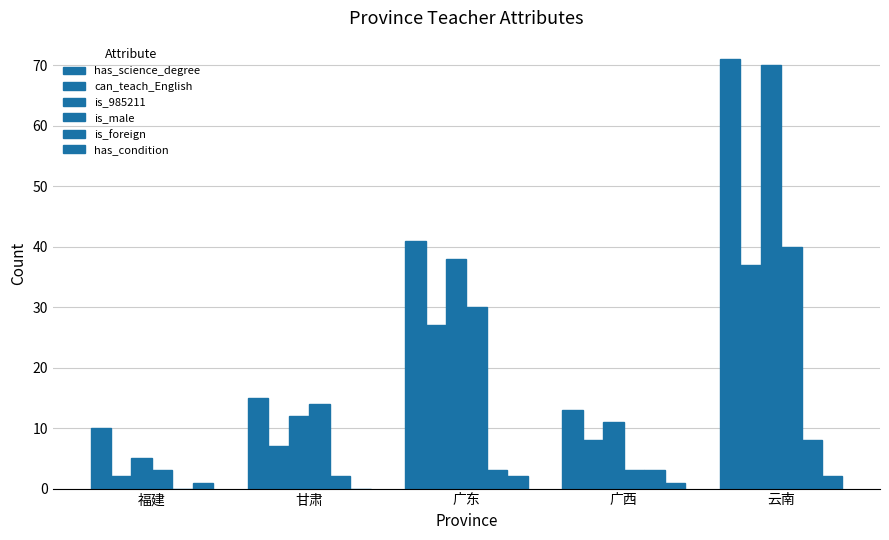

Count the number of data series in this chart.

6